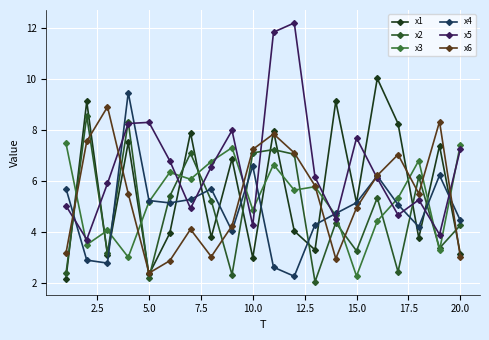

What are all the series names shown in the legend?

x1, x2, x3, x4, x5, x6